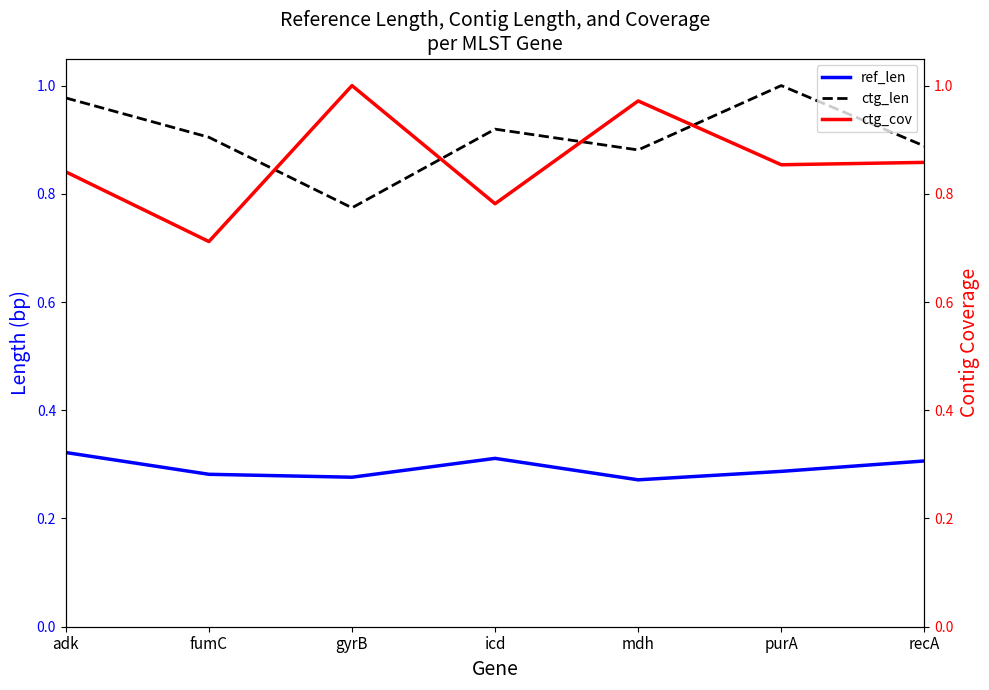

Reading left to right, list all the values displayed in this chart.

ref_len: adk=0.3	fumC=0.3	gyrB=0.3	icd=0.3	mdh=0.3	purA=0.3	recA=0.3
ctg_len: adk=1.0	fumC=0.9	gyrB=0.8	icd=0.9	mdh=0.9	purA=1.0	recA=0.9
ctg_cov: adk=0.8	fumC=0.7	gyrB=1.0	icd=0.8	mdh=1.0	purA=0.9	recA=0.9